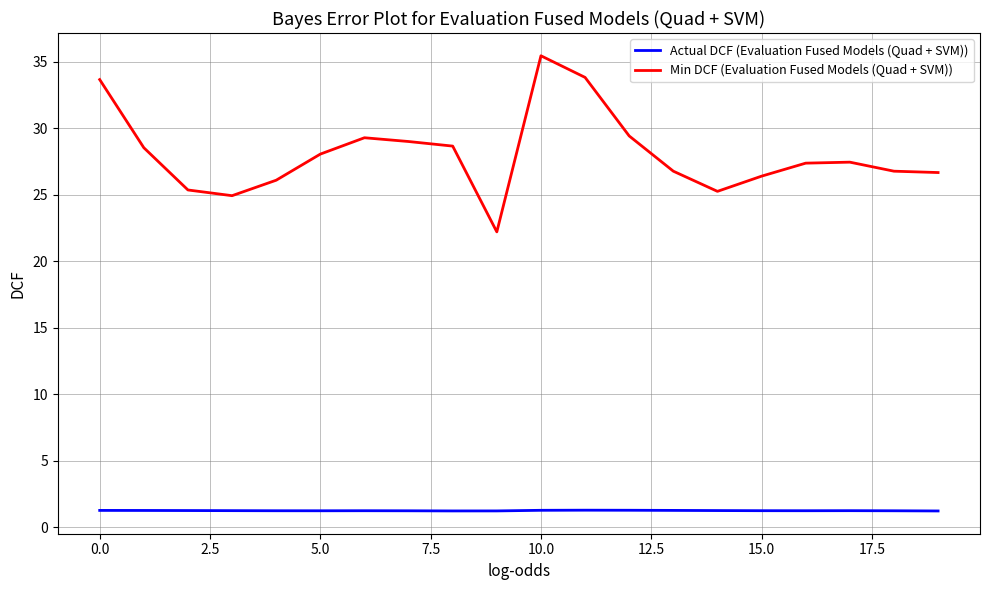

True or false: Min DCF (Evaluation Fused Models (Quad + SVM)) and Actual DCF (Evaluation Fused Models (Quad + SVM)) intersect in this chart.

False